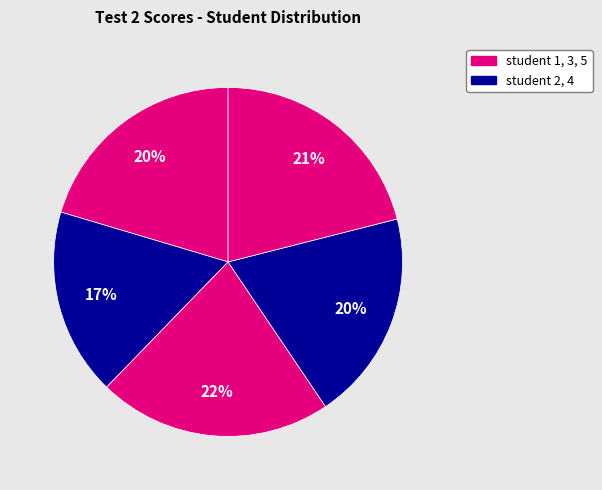

How many segments does this pie chart have?

5